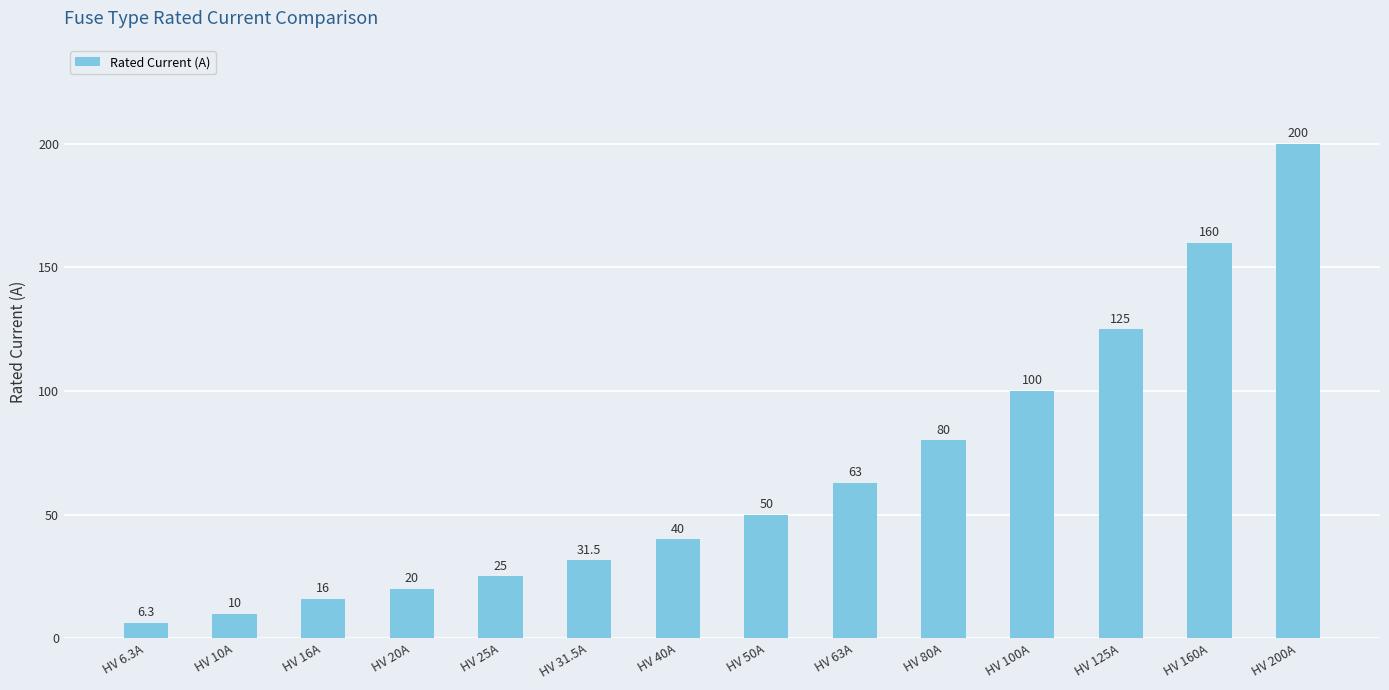

Does the chart contain stacked bars?

No